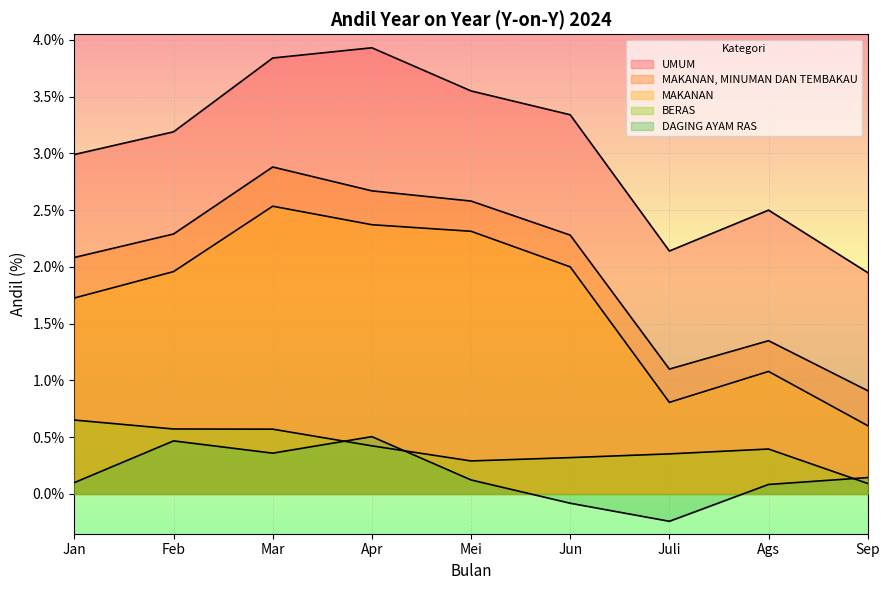

What position from the left is Apr?

4